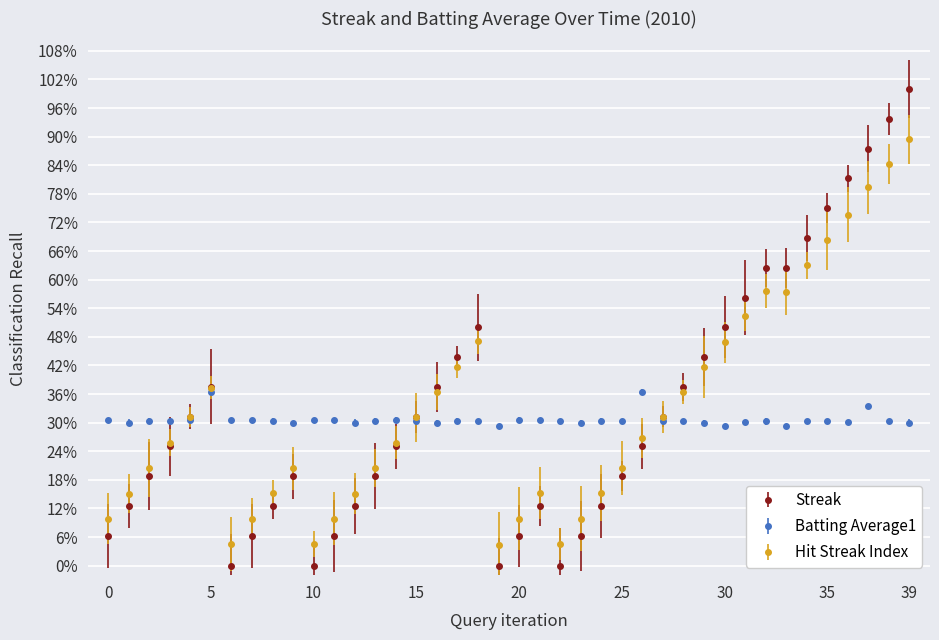

Does the chart have visible grid lines?

Yes